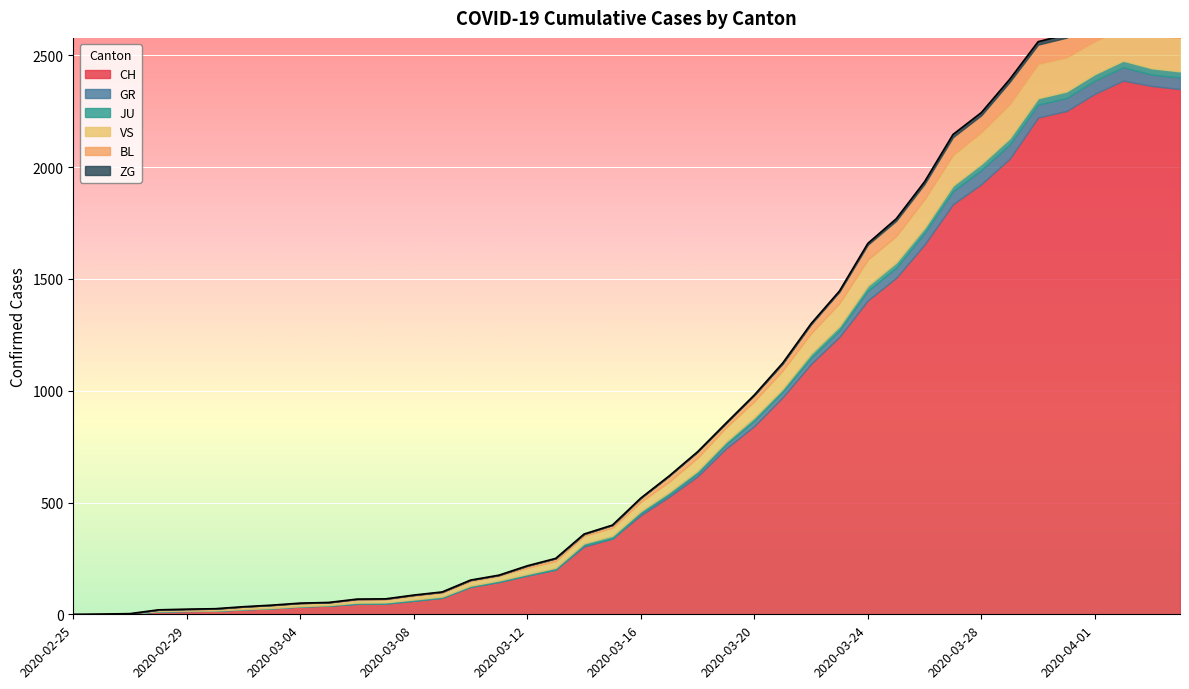

What position from the right is 2020-03-31?

5